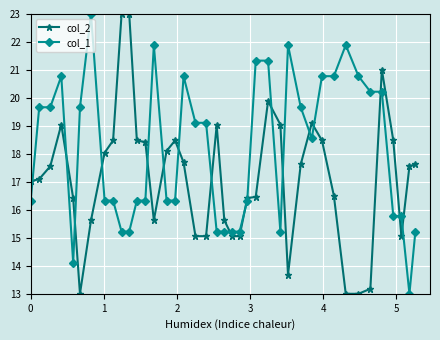

What is the sum of all col_2 values?

686.1